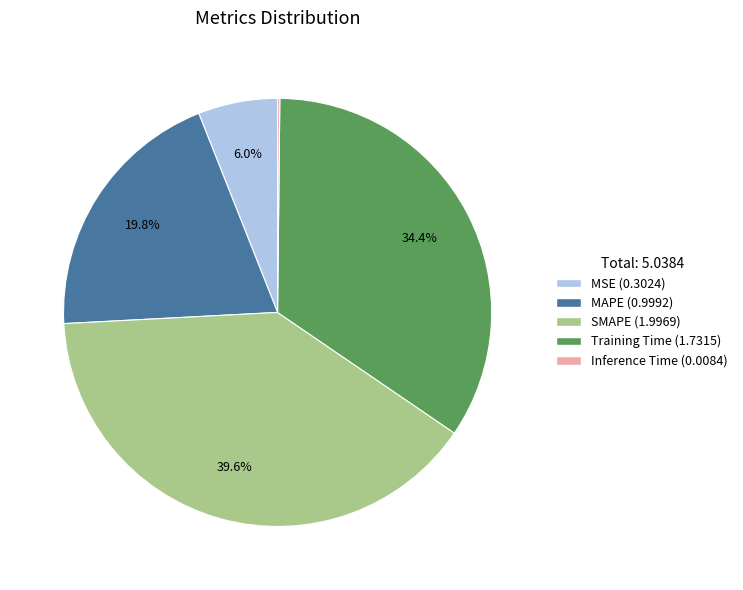

Which category has the biggest portion of the pie?

SMAPE